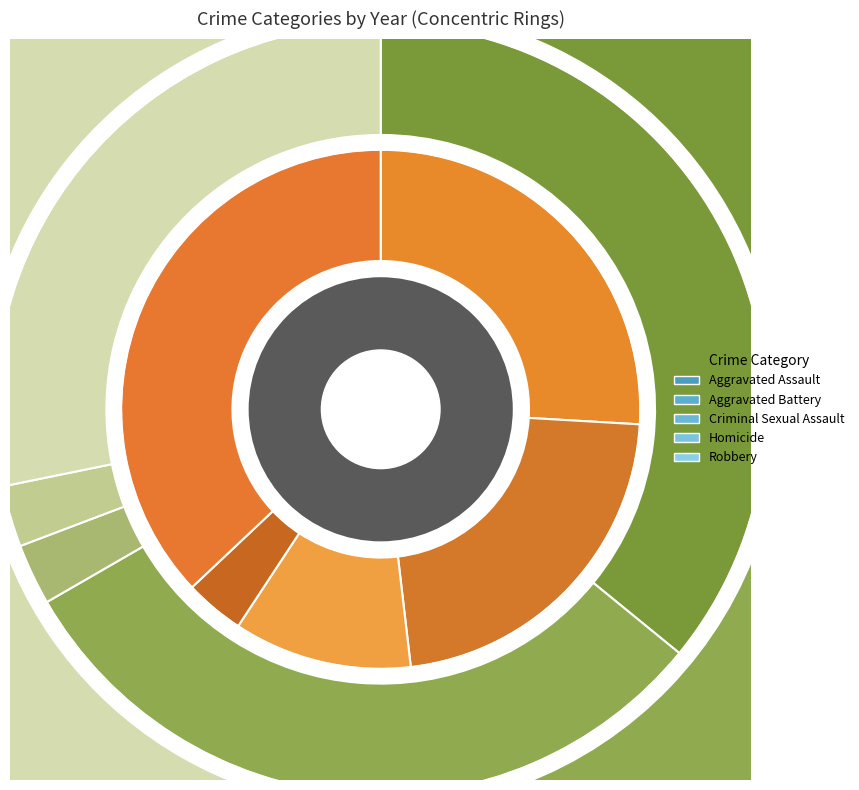

Count the number of slices in the pie.

5